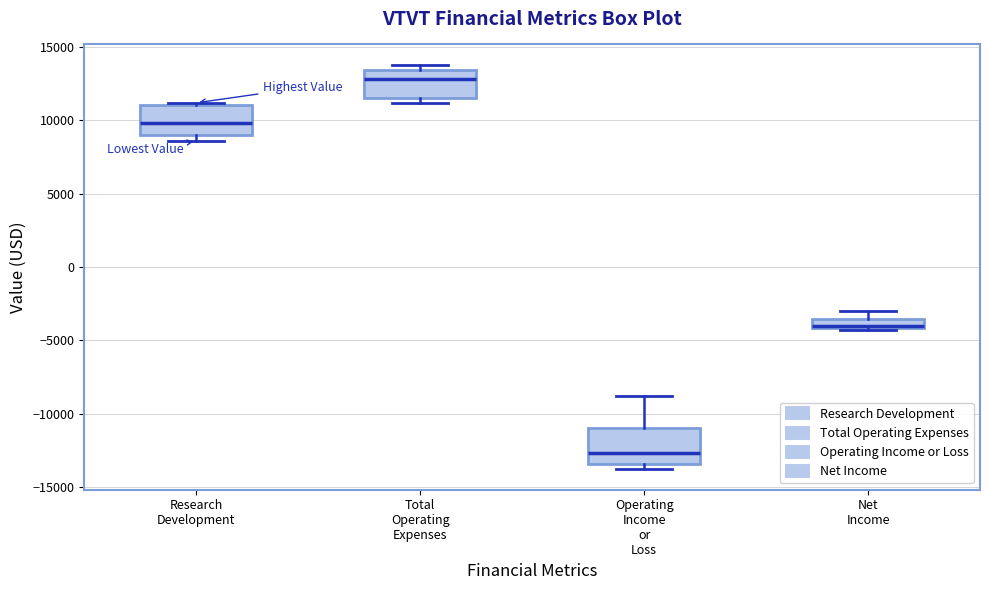

Which box has the highest median line?

Total Operating Expenses